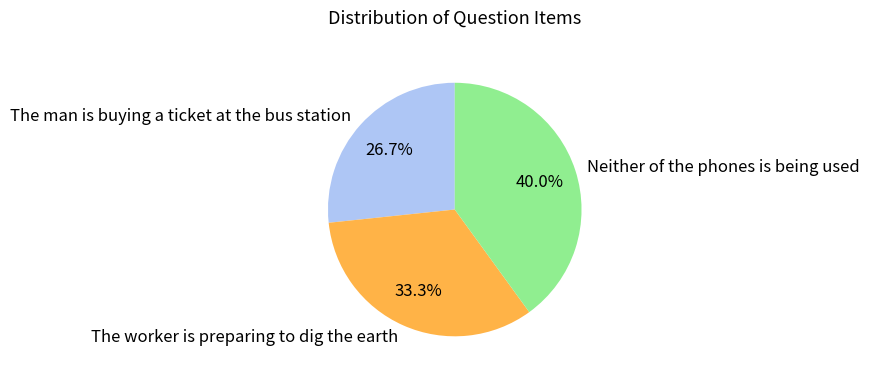

How many slices are in this pie chart?

3